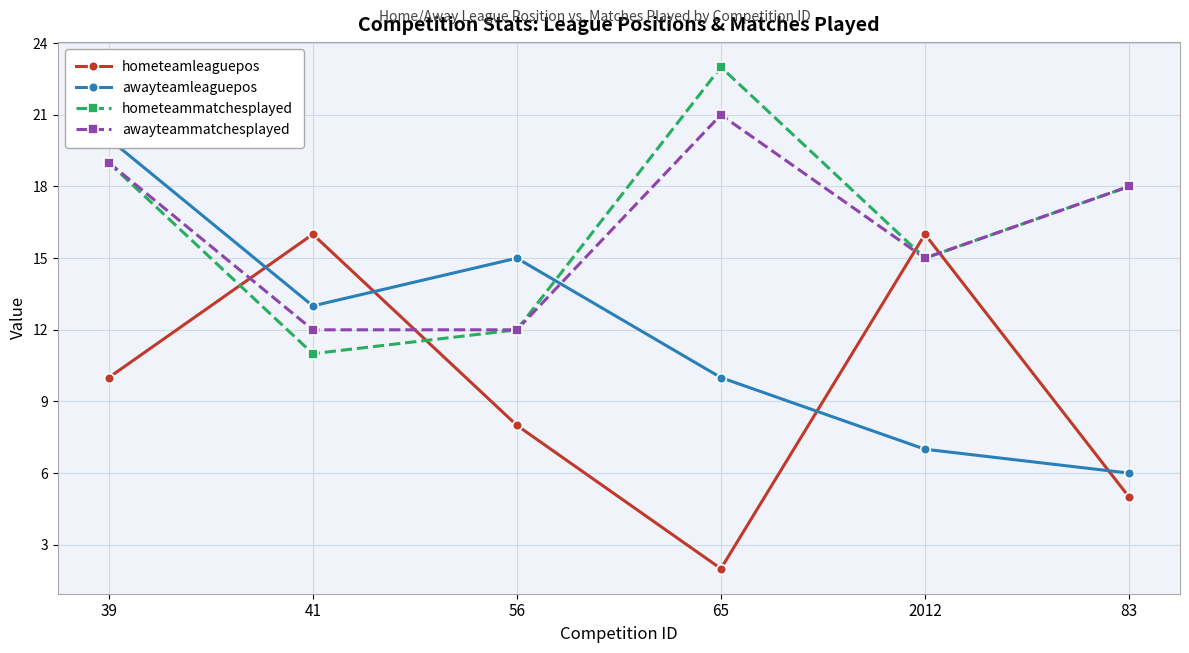

At which label is awayteammatchesplayed closest to 16?

2012